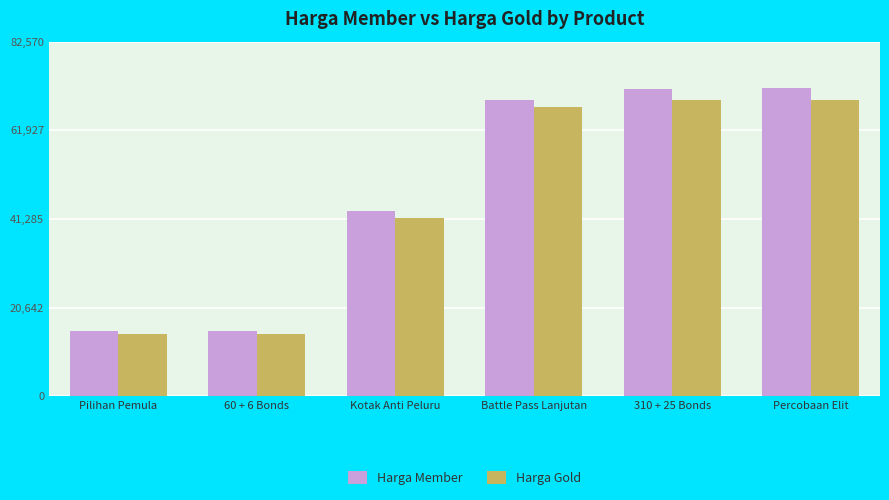

Is it true that Harga Member equals 121065 at Battle Pass Lanjutan?

False